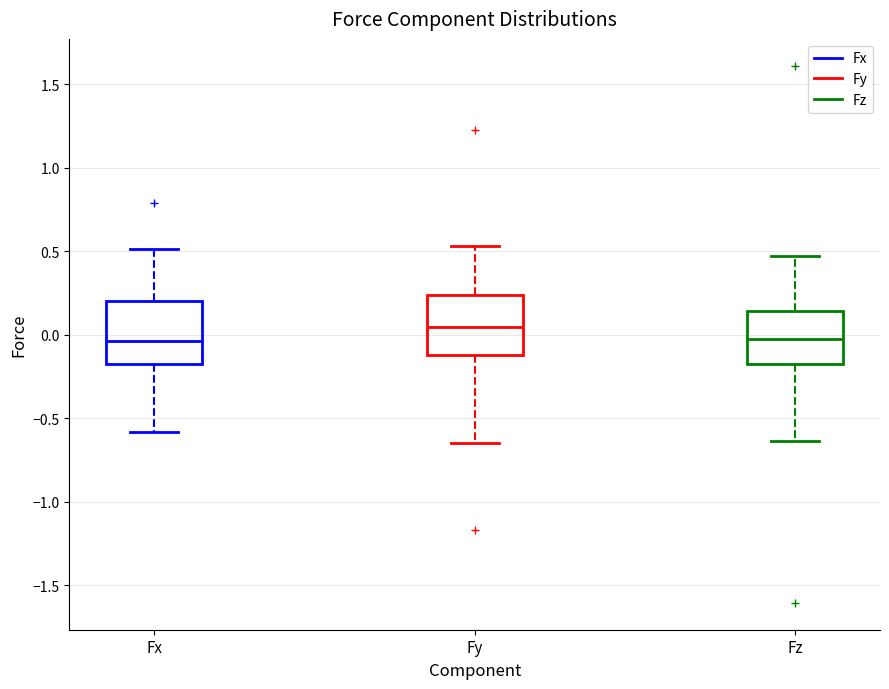

Reading left to right, read every box against the y-axis: the position of its median line, the range the box covers, and the ends of its whiskers. The values are not printed on the chart, so give them approximately, as read against the axis.

Fx: median -0.05, box -0.15 to 0.20, whiskers -0.60 to 0.50
Fy: median 0.05, box -0.10 to 0.25, whiskers -0.65 to 0.55
Fz: median 0.00, box -0.20 to 0.15, whiskers -0.65 to 0.45